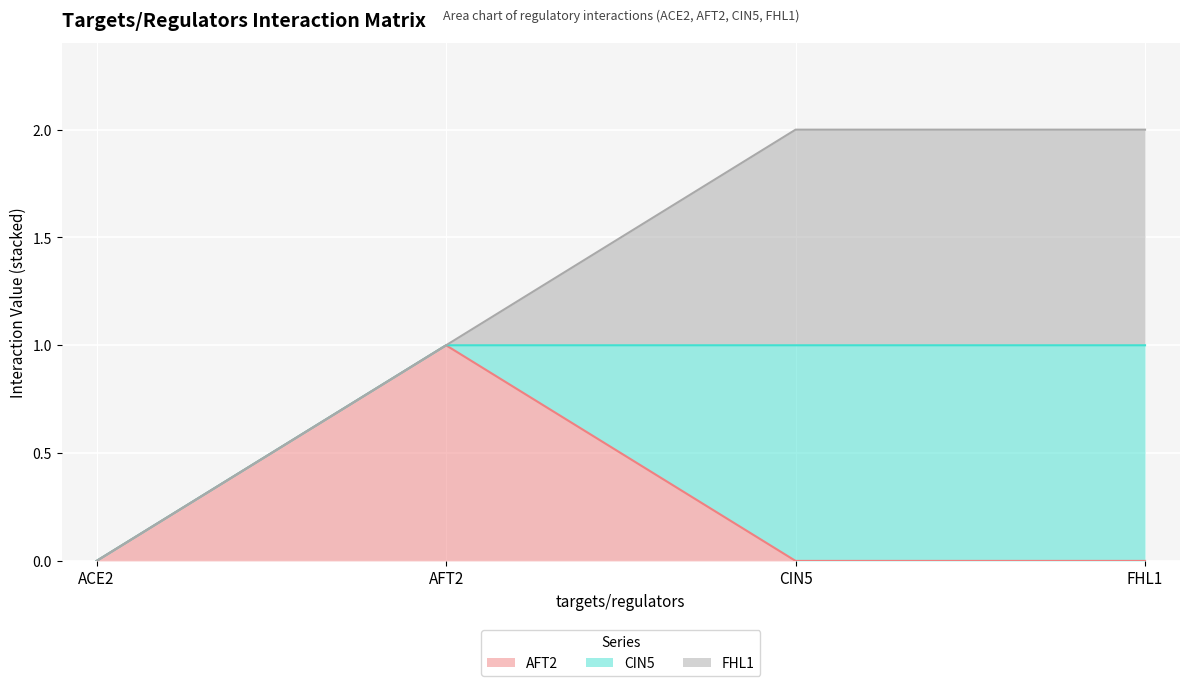

At which label is AFT2 closest to 0?

ACE2